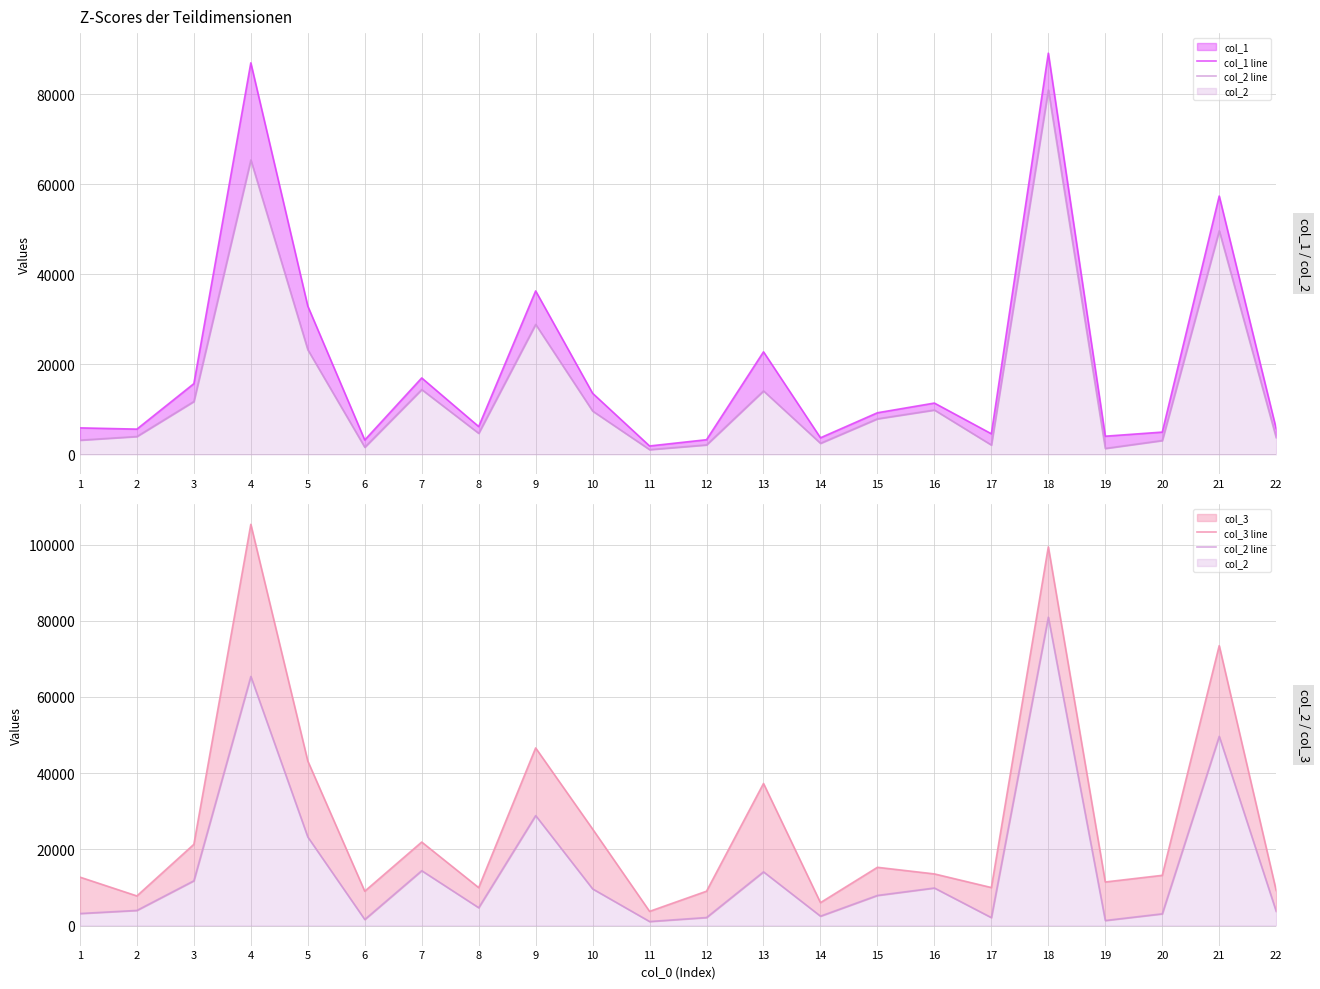

What is the value of the col_2 line point at the 6th from the left?

1582.1